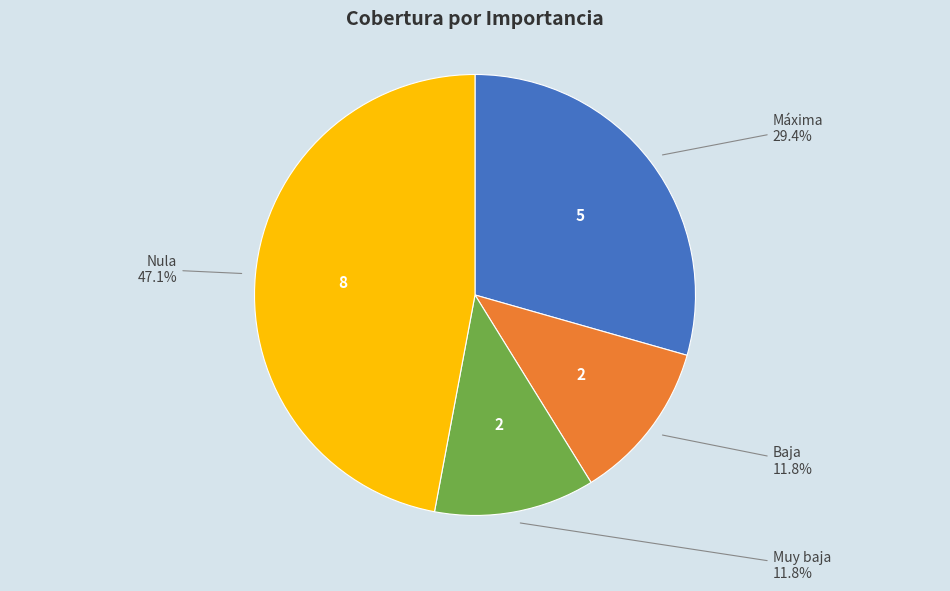

True or false: Baja accounts for 18% of the total.

False